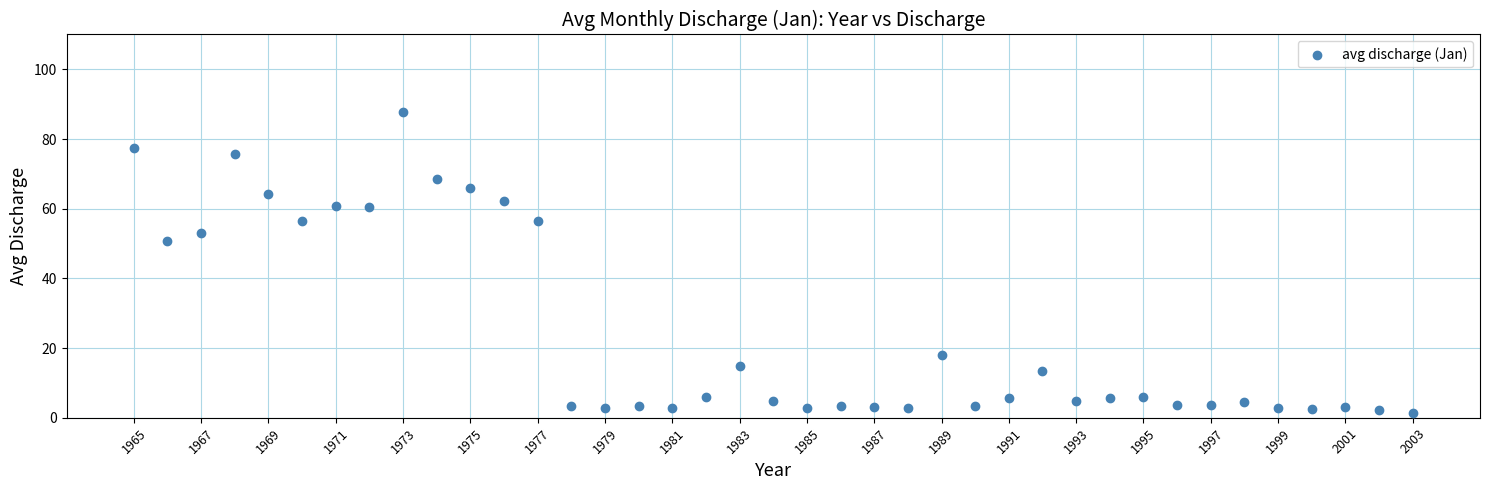

What Y value in the scatter plot is closest to 44?

50.8